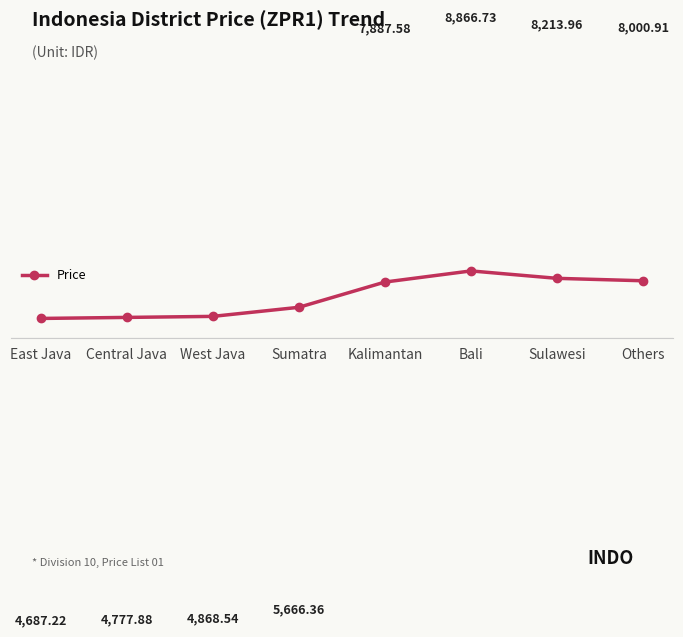

The chart shows a value of 8214.0 at Sulawesi. True or false?

True